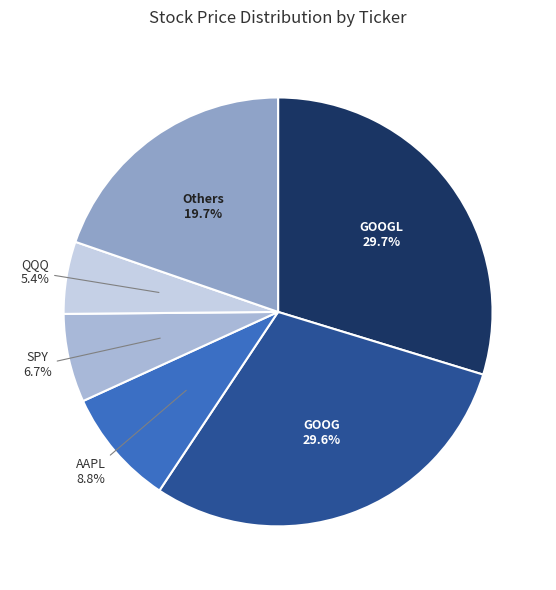

Is there any slice that represents more than half of the pie?

No